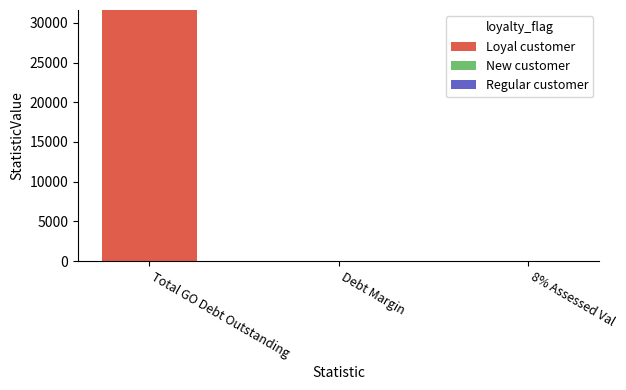

Which has a higher value, Total GO Debt Outstanding or Debt Margin?

Total GO Debt Outstanding